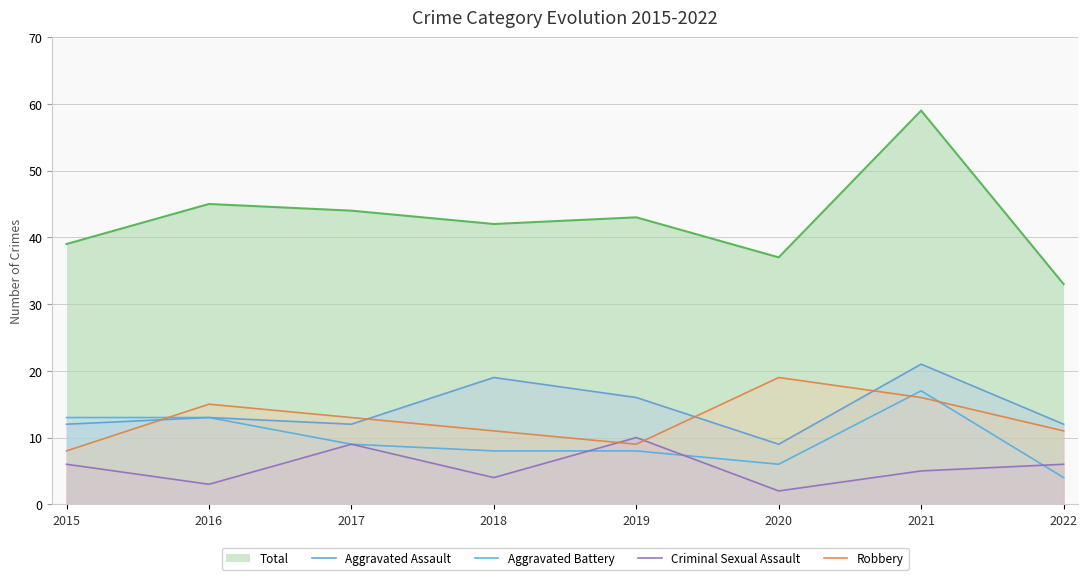

Which series has the largest total across all categories?

Total